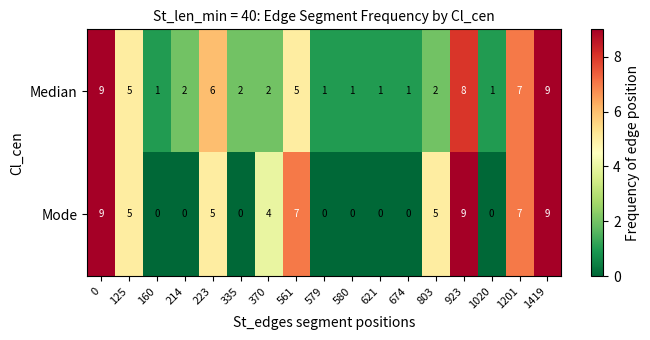

Is it true that Mode equals 0 at 1020?

True